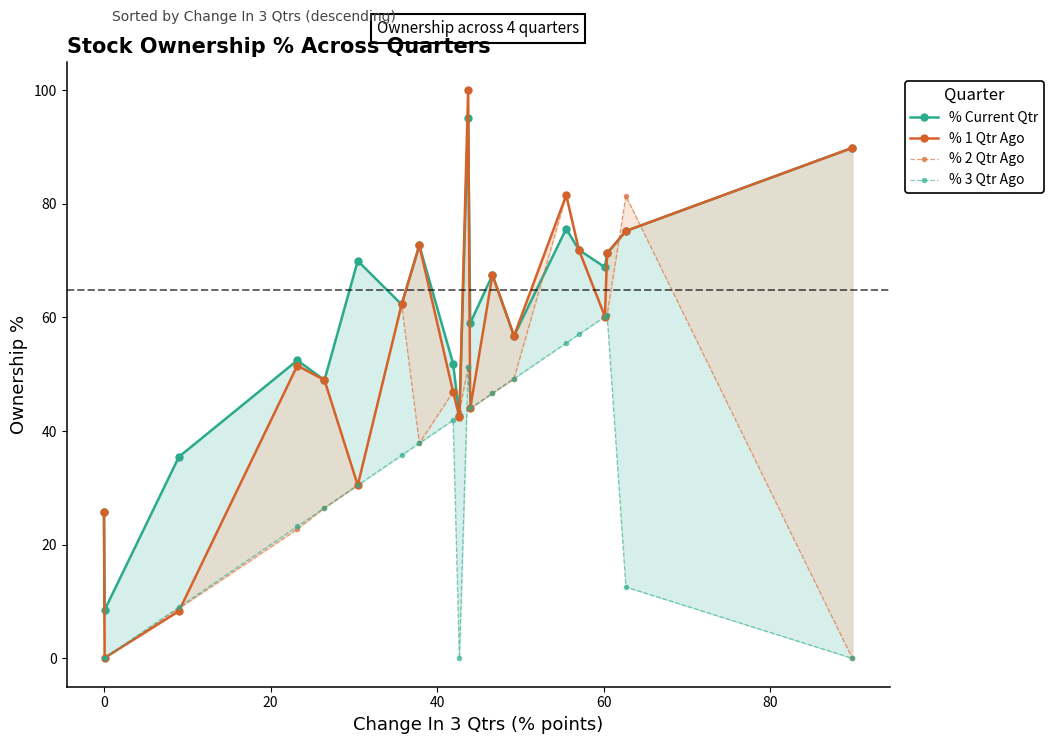

True or false: % Current Qtr has a value of 95.8 at 80.

False